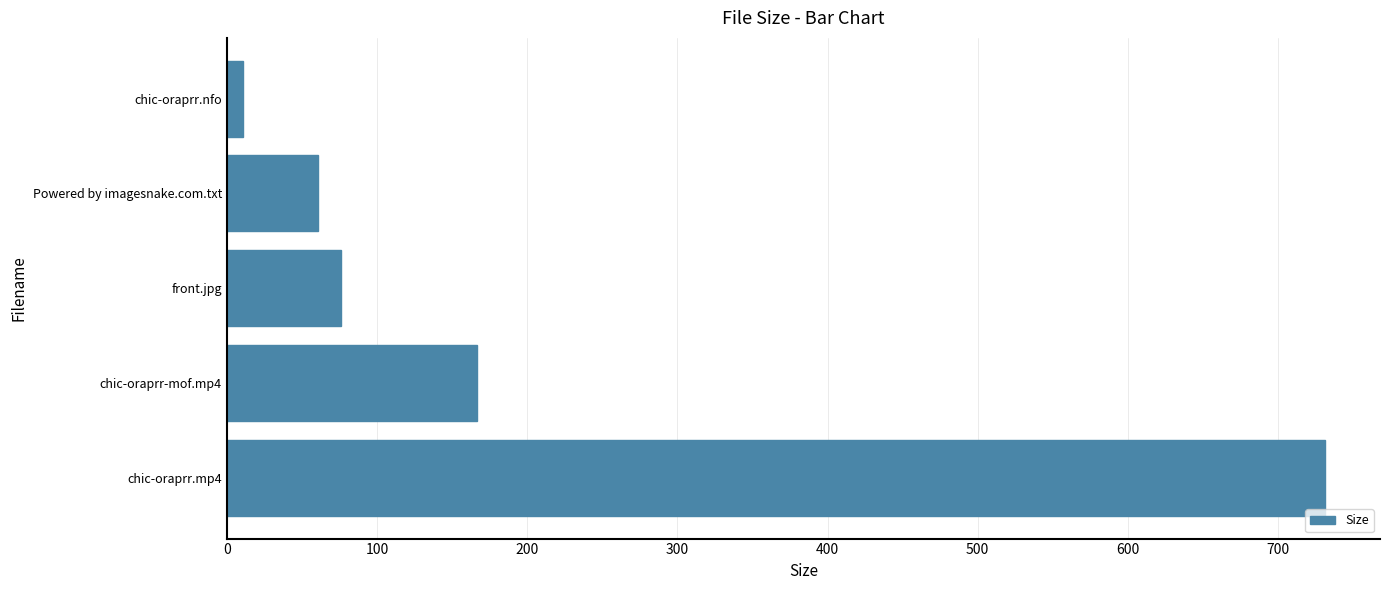

Rank the categories by value from highest to lowest.

chic-oraprr.mp4, chic-oraprr-mof.mp4, front.jpg, Powered by imagesnake.com.txt, chic-oraprr.nfo